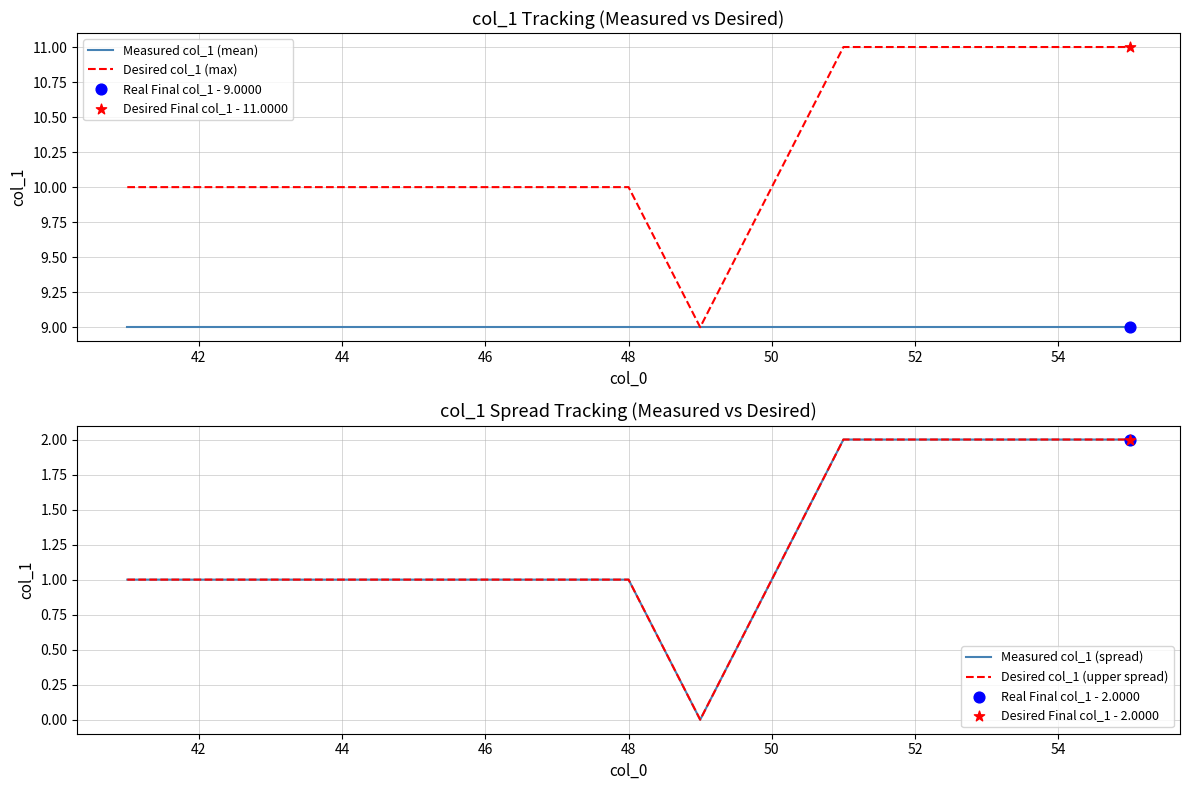

Which series has the widest spread of Y values?

Desired col_1 (max)